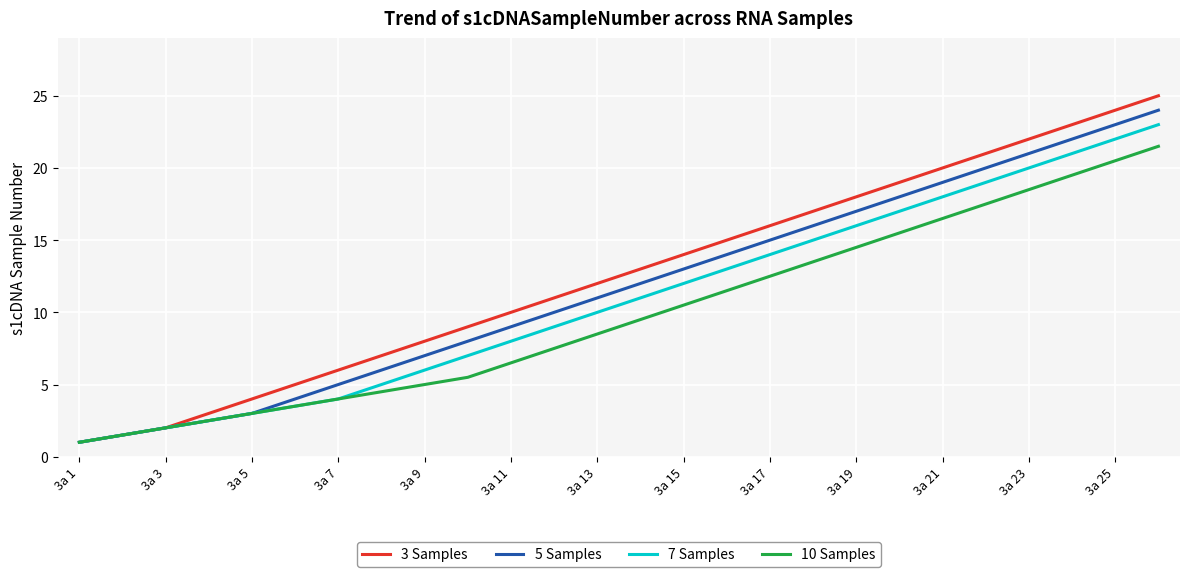

Reading left to right, what are all the values shown in this chart?

3 Samples: 1.0	1.5	2.0	3.0	4.0	5.0	6.0	7.0	8.0	9.0	10.0	11.0	12.0	13.0	14.0	15.0	16.0	17.0	18.0	19.0	20.0	21.0	22.0	23.0	24.0	25.0
5 Samples: 1.0	1.5	2.0	2.5	3.0	4.0	5.0	6.0	7.0	8.0	9.0	10.0	11.0	12.0	13.0	14.0	15.0	16.0	17.0	18.0	19.0	20.0	21.0	22.0	23.0	24.0
7 Samples: 1.0	1.5	2.0	2.5	3.0	3.5	4.0	5.0	6.0	7.0	8.0	9.0	10.0	11.0	12.0	13.0	14.0	15.0	16.0	17.0	18.0	19.0	20.0	21.0	22.0	23.0
10 Samples: 1.0	1.5	2.0	2.5	3.0	3.5	4.0	4.5	5.0	5.5	6.5	7.5	8.5	9.5	10.5	11.5	12.5	13.5	14.5	15.5	16.5	17.5	18.5	19.5	20.5	21.5